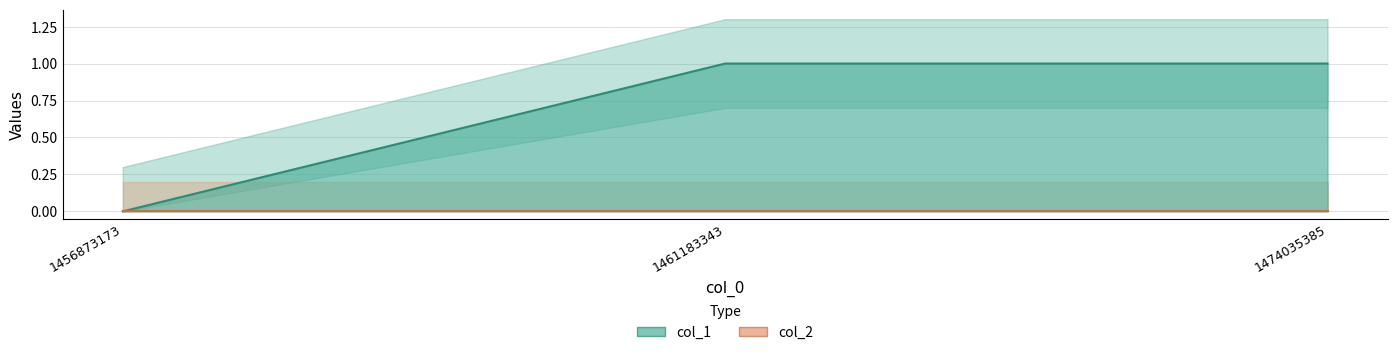

True or false: the data shows 1 at 1474035385.

False